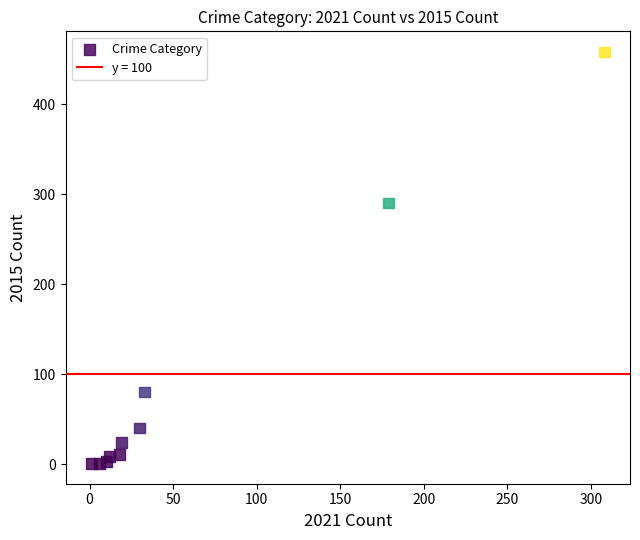

What Y value in the scatter plot is closest to 229?

290